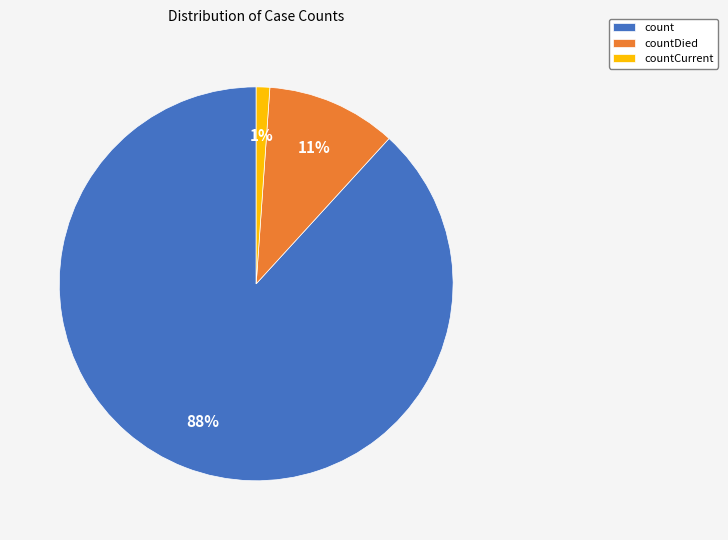

True or false: countCurrent accounts for 1% of the total.

True